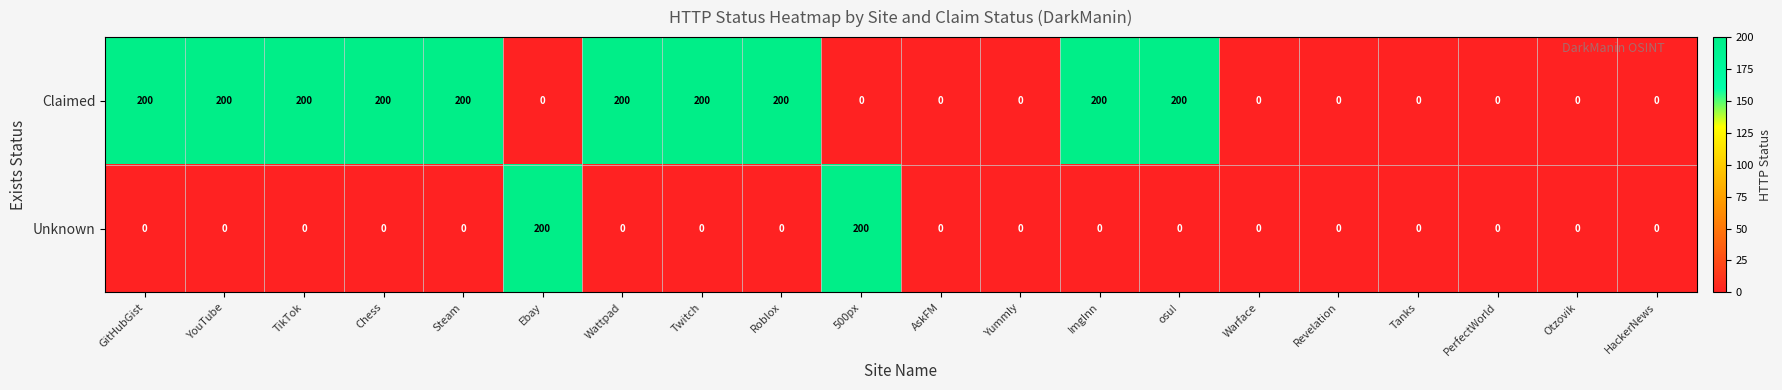

Is it true that Claimed equals 279 at Twitch?

False